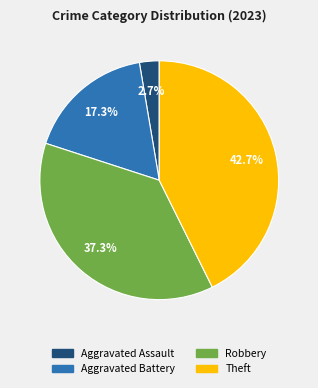

Rank the categories by value from highest to lowest.

Theft, Robbery, Aggravated Battery, Aggravated Assault